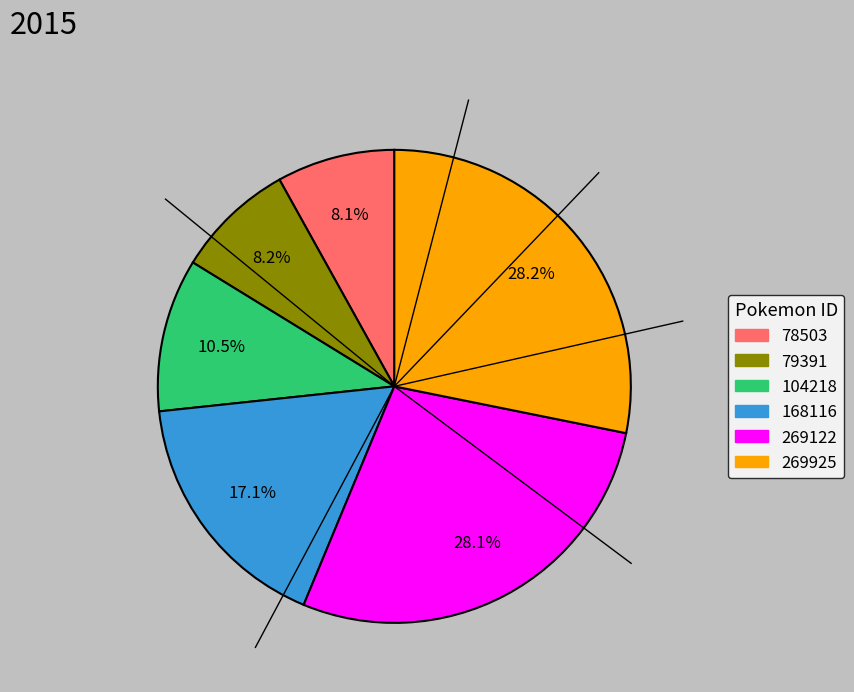

How many slices are in this pie chart?

6